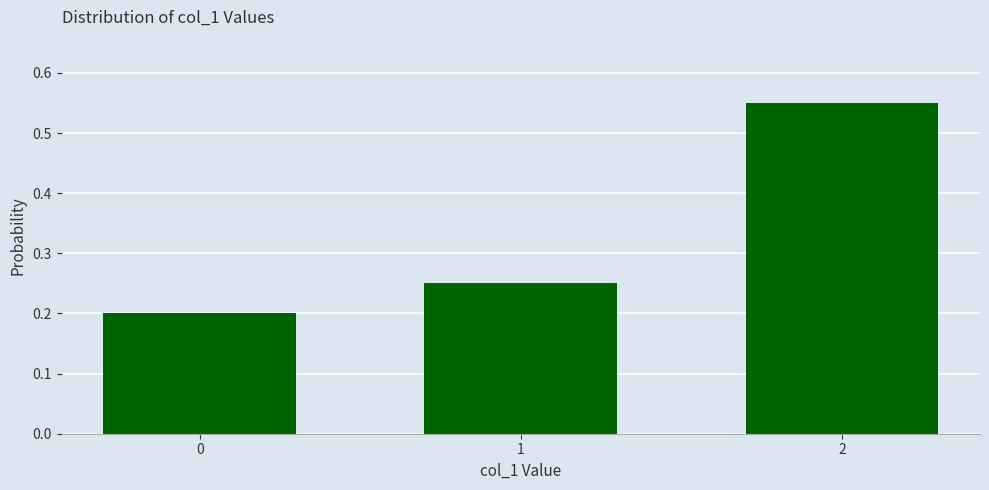

What is the change in value from 1 to 2?

+0.3